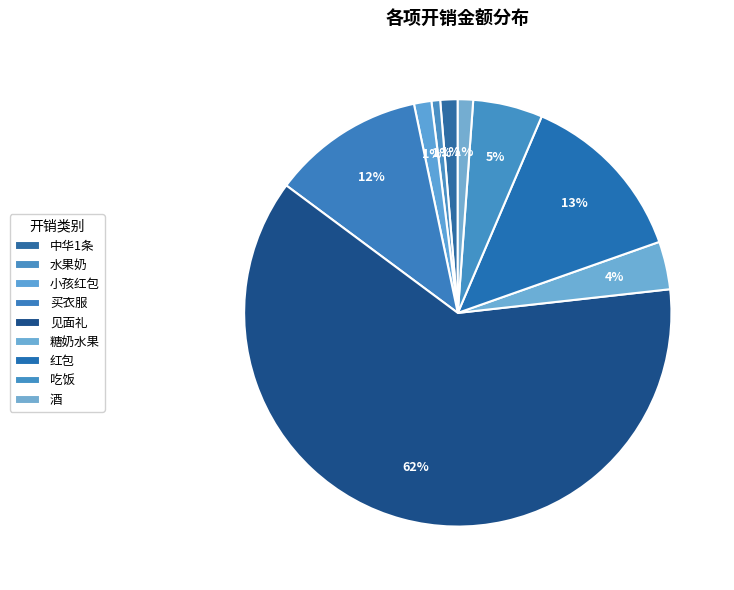

Is it true that 小孩红包 is 11% of the pie?

False